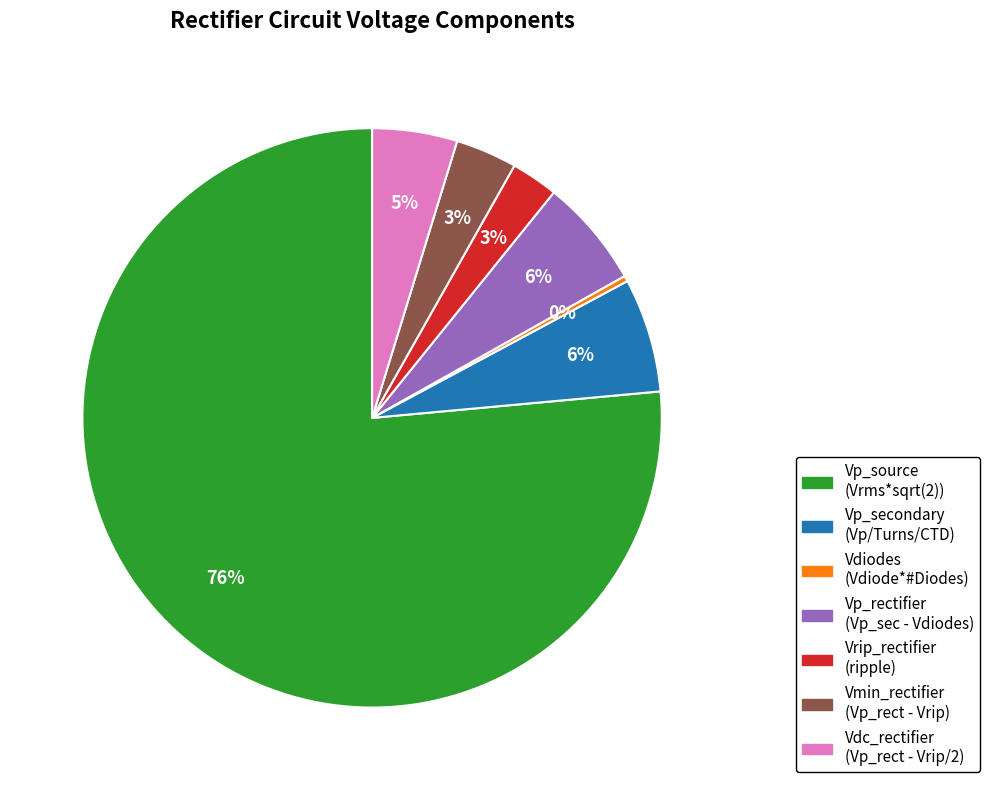

To the nearest percent, what is the combined percentage of Vp_rectifier and Vdiodes?

6%